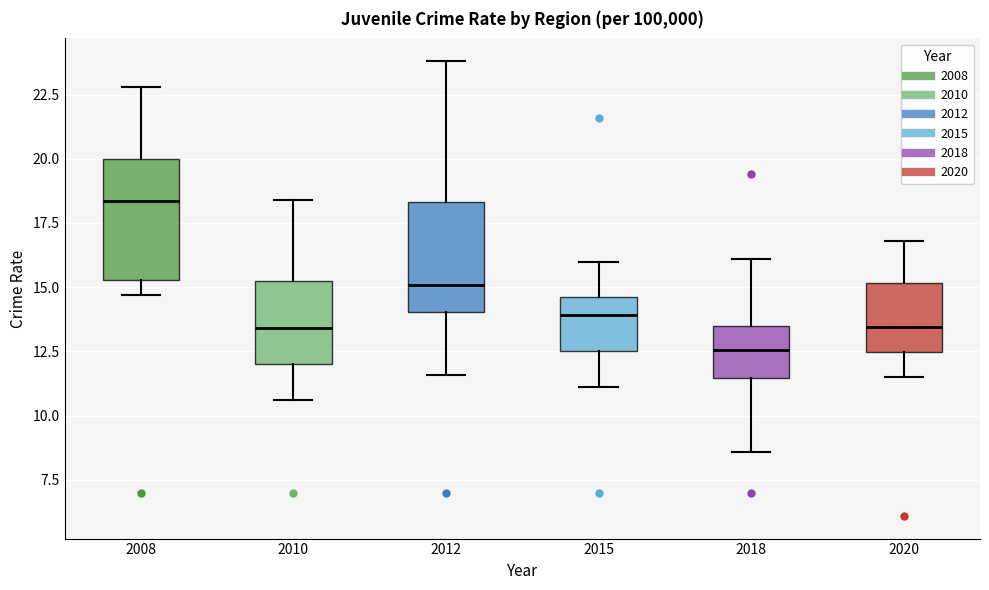

Reading left to right, transcribe this box plot: for each box, give where its median line is, the range the box spans, and where its two whiskers end, as read against the y-axis. The values are not printed on the chart, so give them approximately, as read against the axis.

2008: median 18.5, box 15.5 to 20.0, whiskers 14.5 to 23.0
2010: median 13.5, box 12.0 to 15.5, whiskers 10.5 to 18.5
2012: median 15.0, box 14.0 to 18.5, whiskers 11.5 to 24.0
2015: median 14.0, box 12.5 to 14.5, whiskers 11.0 to 16.0
2018: median 12.5, box 11.5 to 13.5, whiskers 8.5 to 16.0
2020: median 13.5, box 12.5 to 15.0, whiskers 11.5 to 17.0